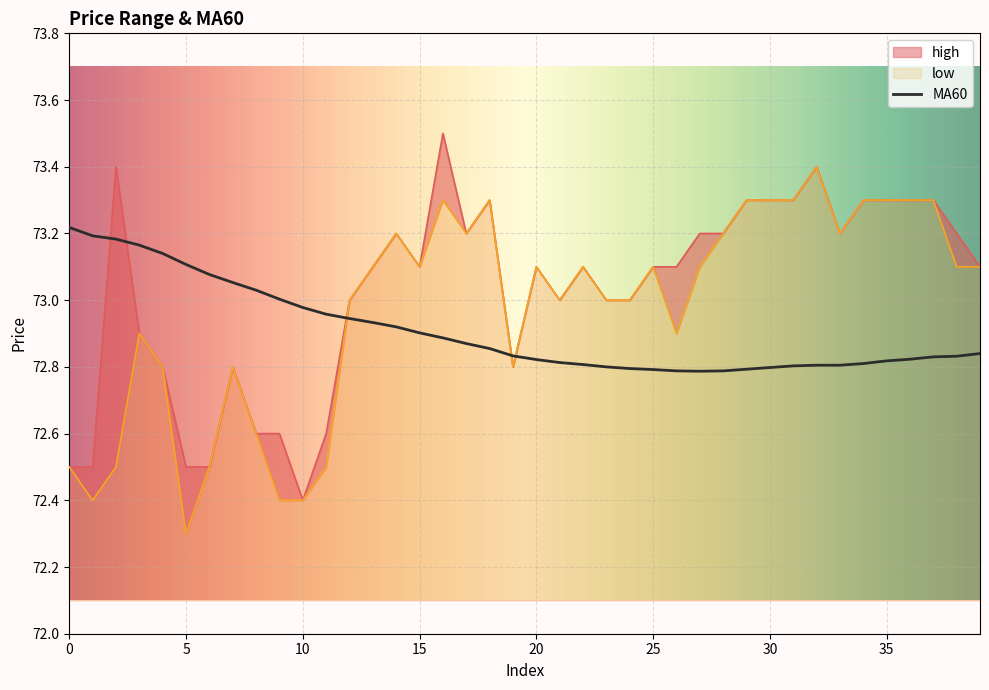

At which category is the sum across all series the highest?

16